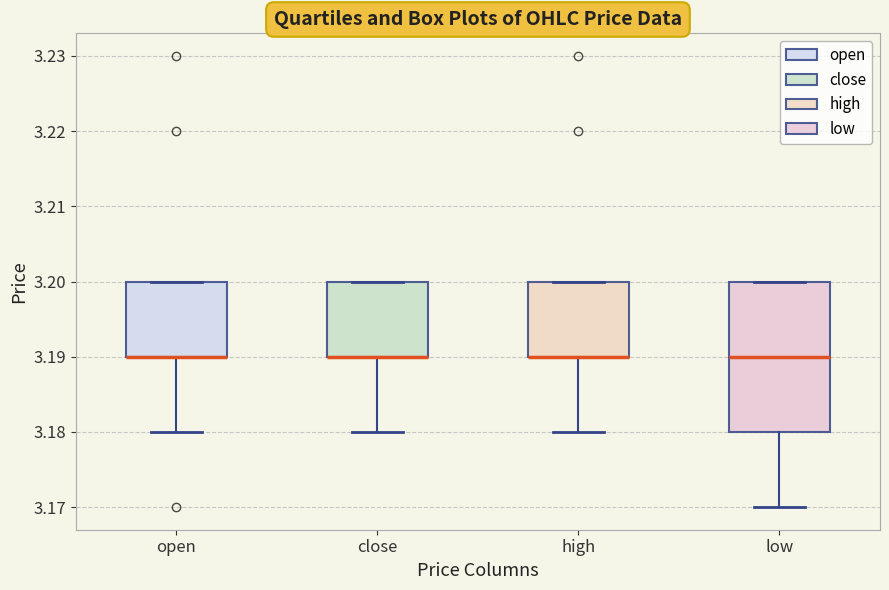

Where is the lower edge of the box for high on the y-axis? The values are not printed on the chart, so give them approximately, as read against the axis.

3.19